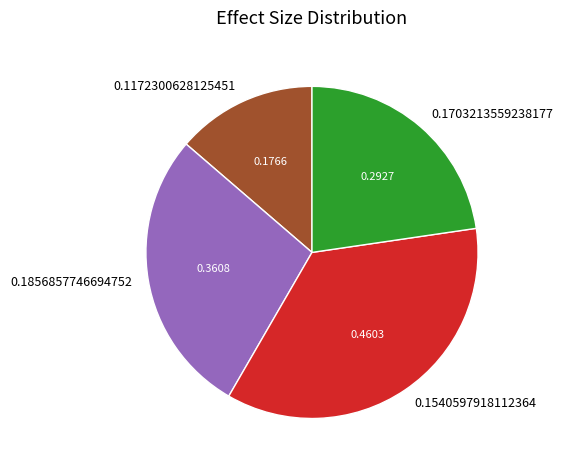

What is the smallest slice in the pie chart?

0.1172300628125451